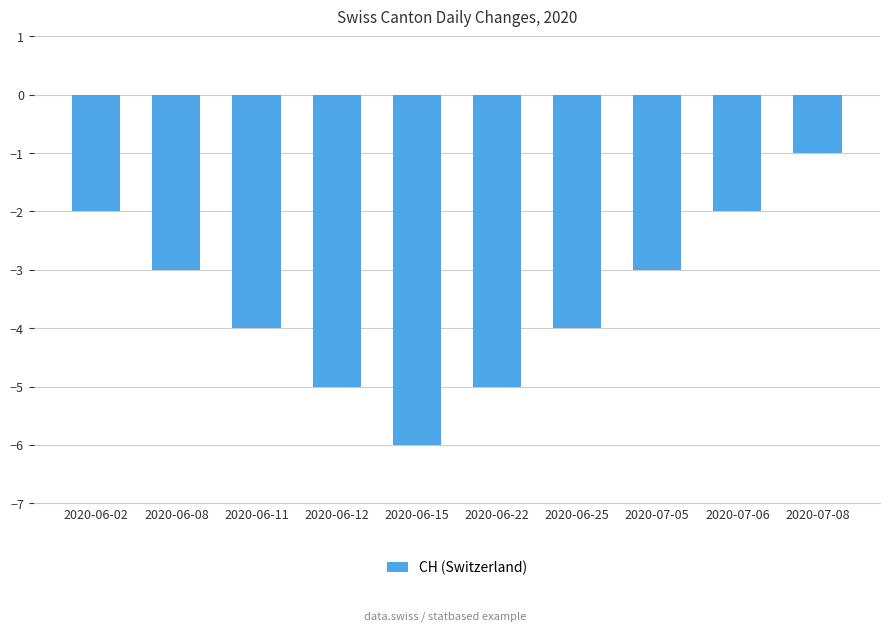

What is the label of the 6th bar from the left?

2020-06-22